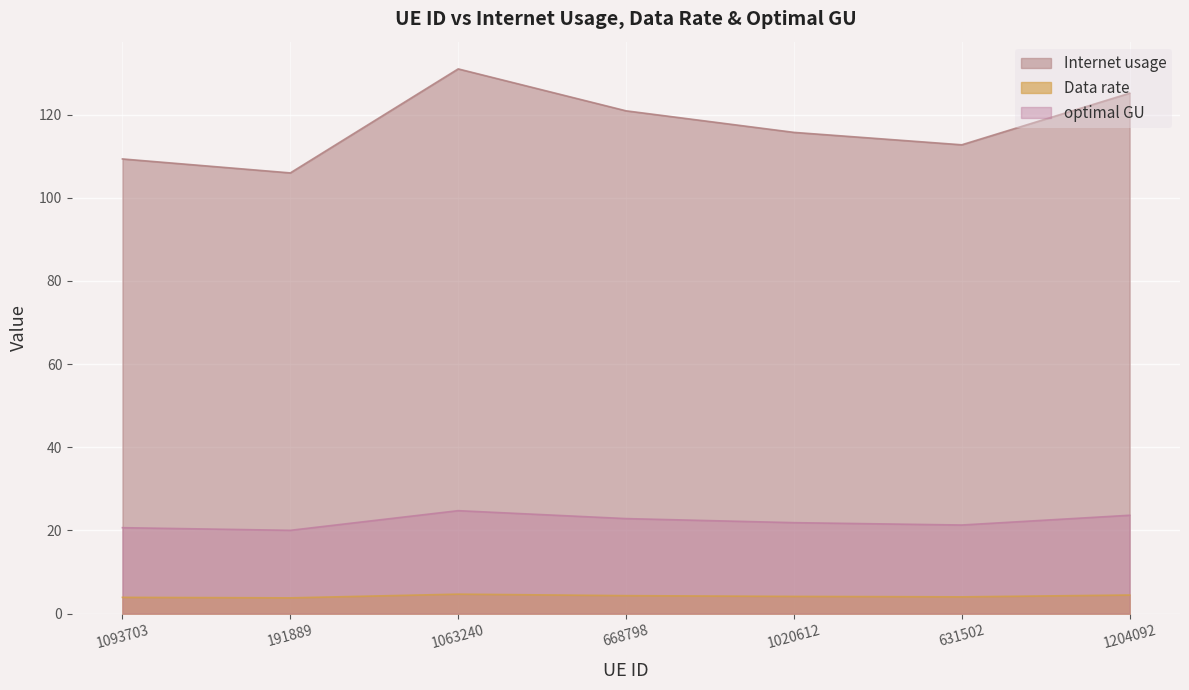

Reading left to right, transcribe all the data shown in this chart.

Internet usage: 1093703=109.3	191889=106.0	1063240=131.0	668798=120.9	1020612=115.7	631502=112.7	1204092=125.1
Data rate: 1093703=3.9	191889=3.8	1063240=4.7	668798=4.3	1020612=4.1	631502=4.0	1204092=4.5
optimal GU: 1093703=20.7	191889=20.0	1063240=24.8	668798=22.8	1020612=21.9	631502=21.3	1204092=23.6